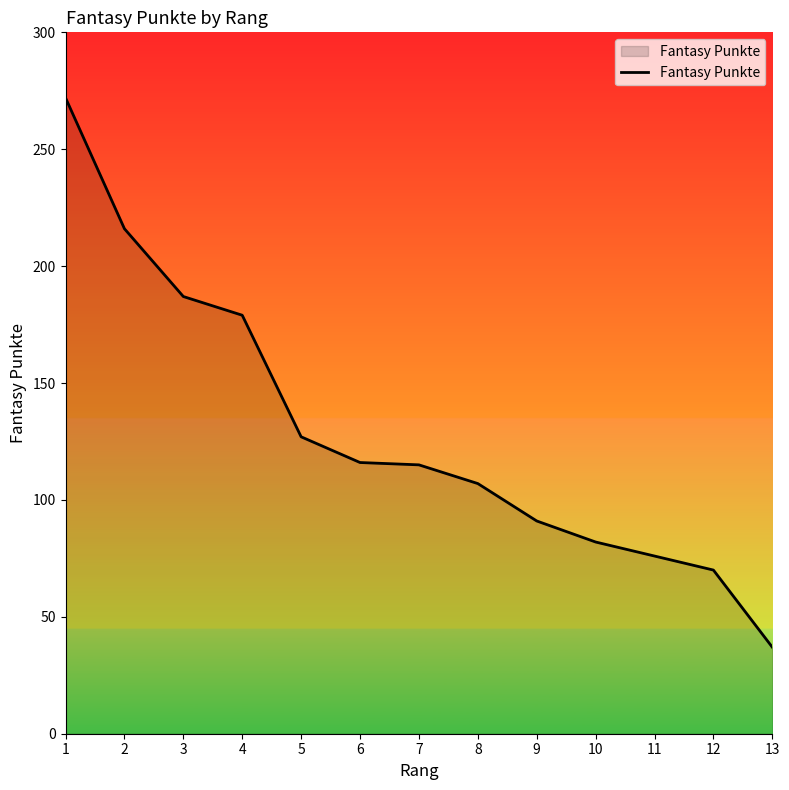

Where does the data first go above 115?

1